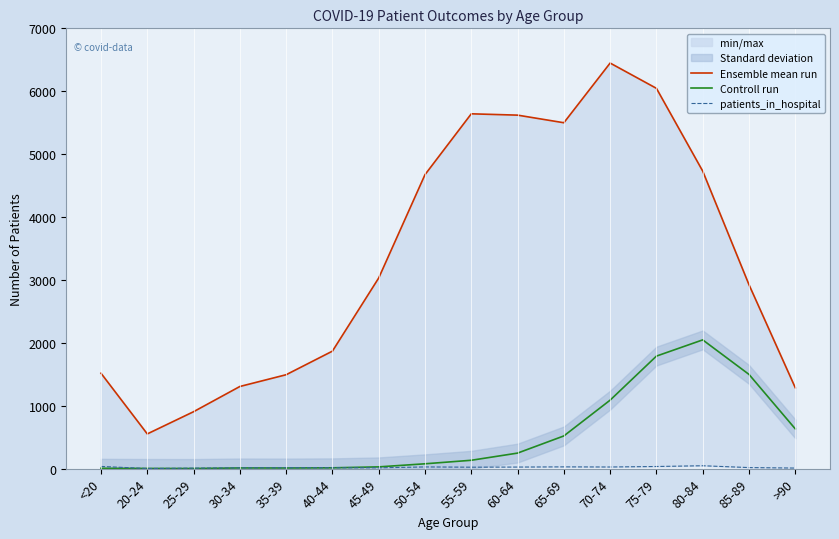

Does the chart have visible grid lines?

No